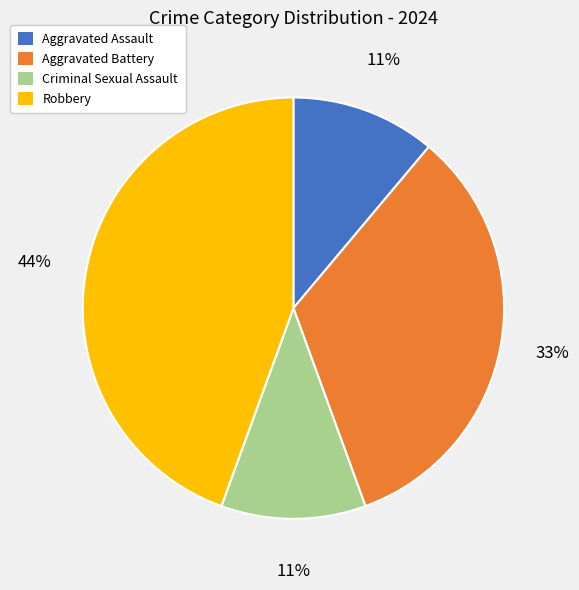

Count the number of slices in the pie.

4